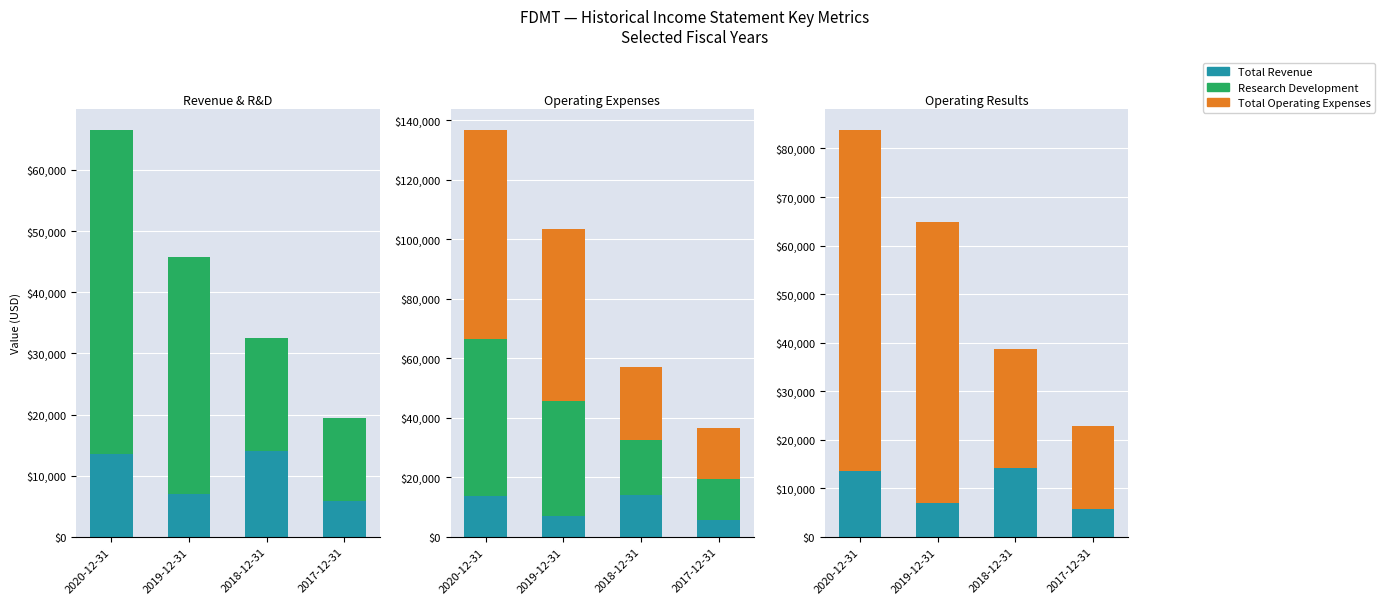

Rank the series at 2019-12-31 from lowest to highest value.

Total Revenue, Research Development, Total Operating Expenses